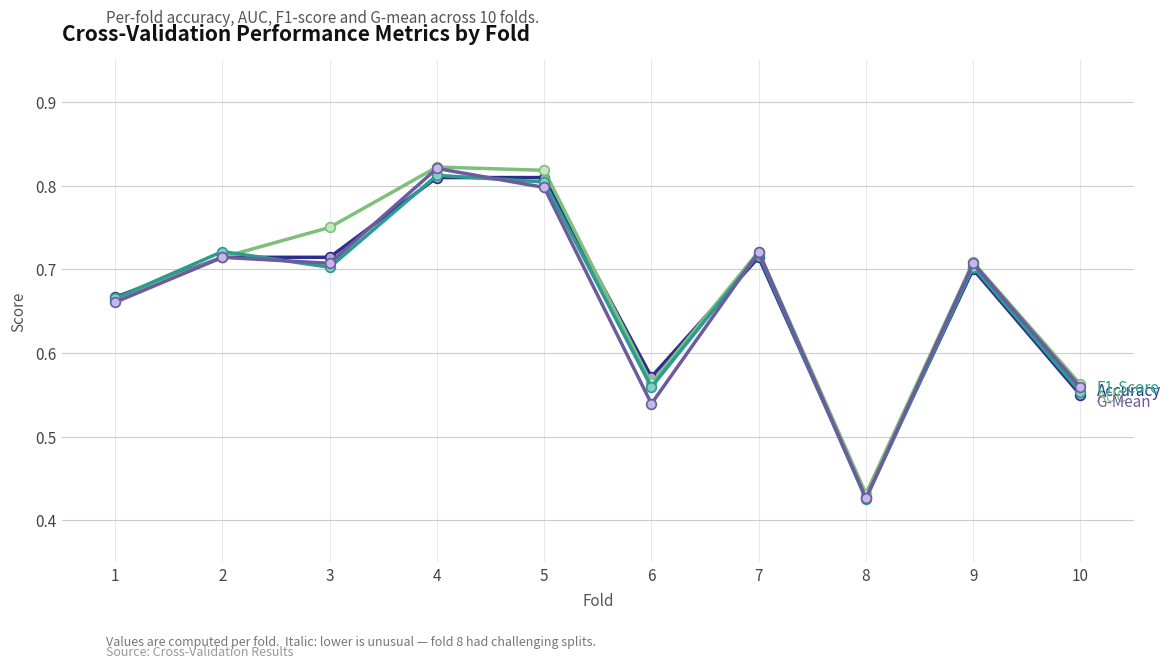

What is the total value across all series at 7?

2.9